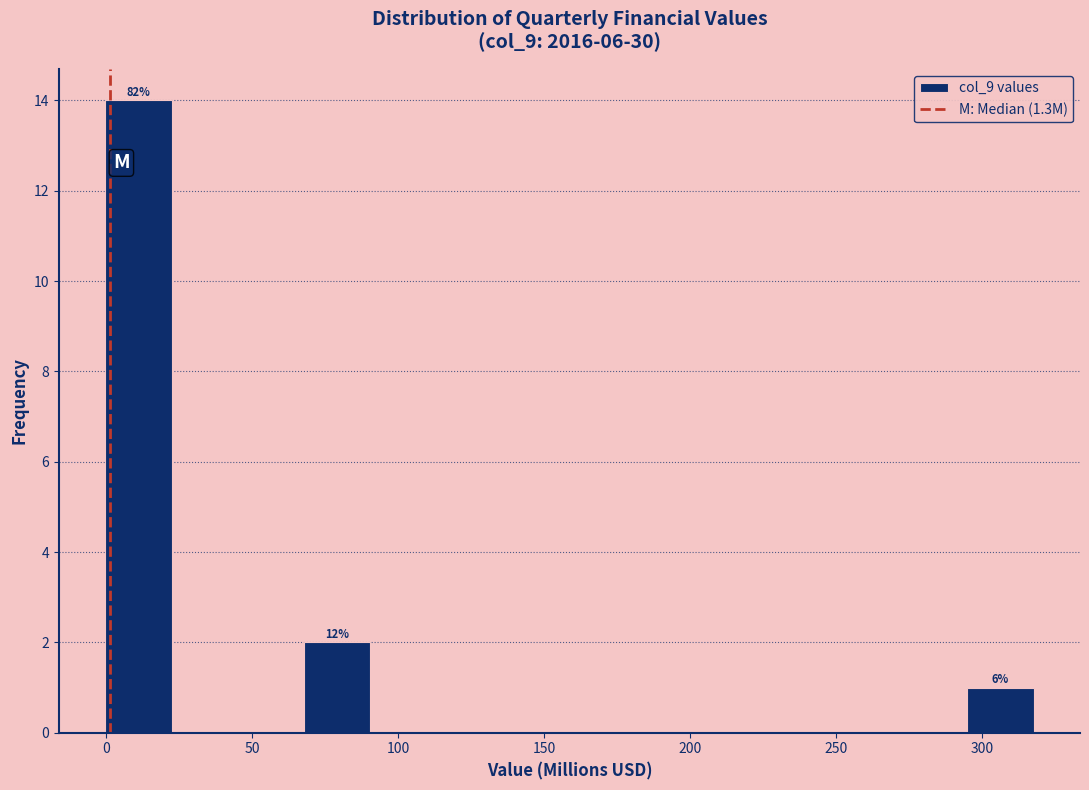

Which range on the x-axis has the tallest bar?

0 to 20